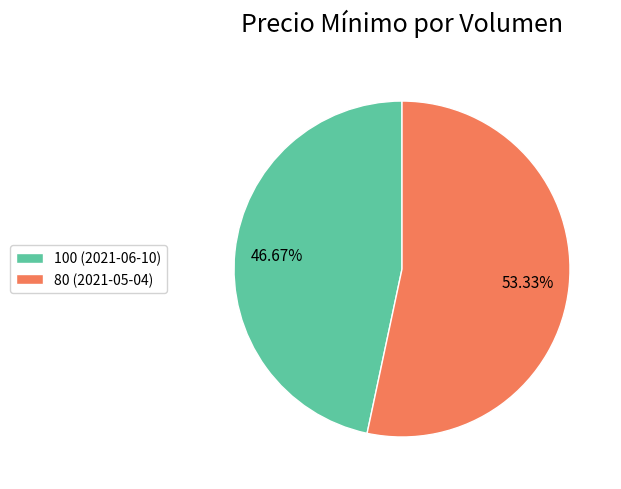

How many segments does this pie chart have?

2